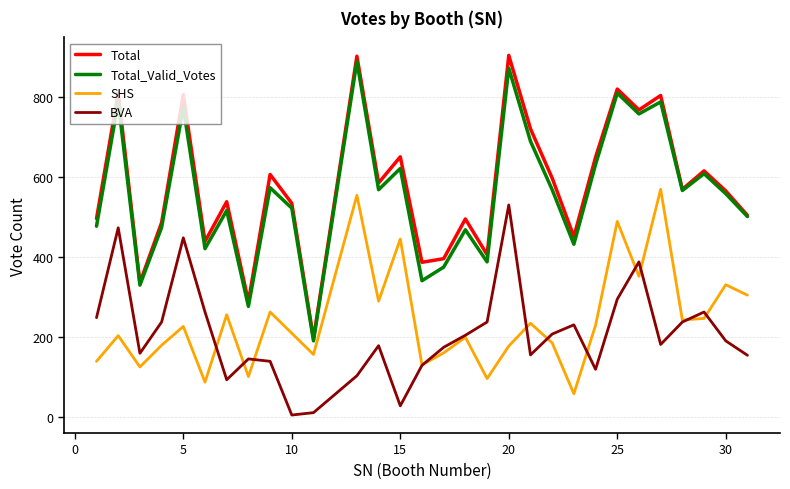

What is the sum of all Total values?

17318